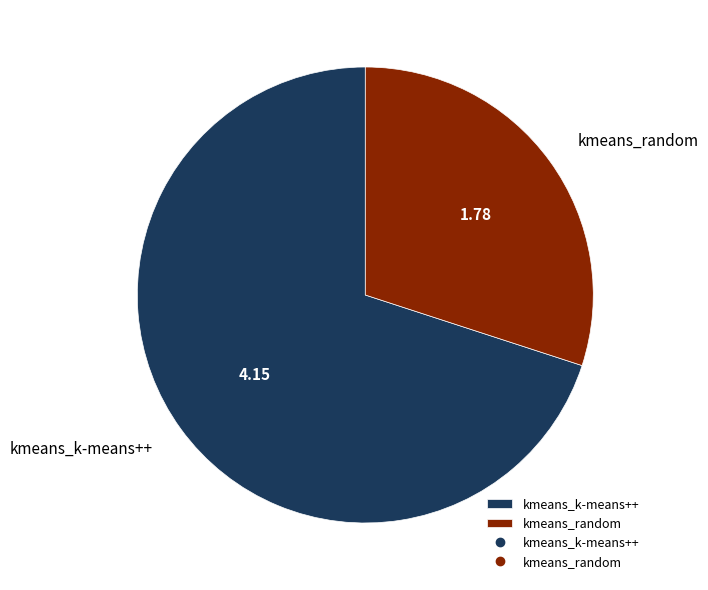

Which category has the biggest portion of the pie?

kmeans_k-means++